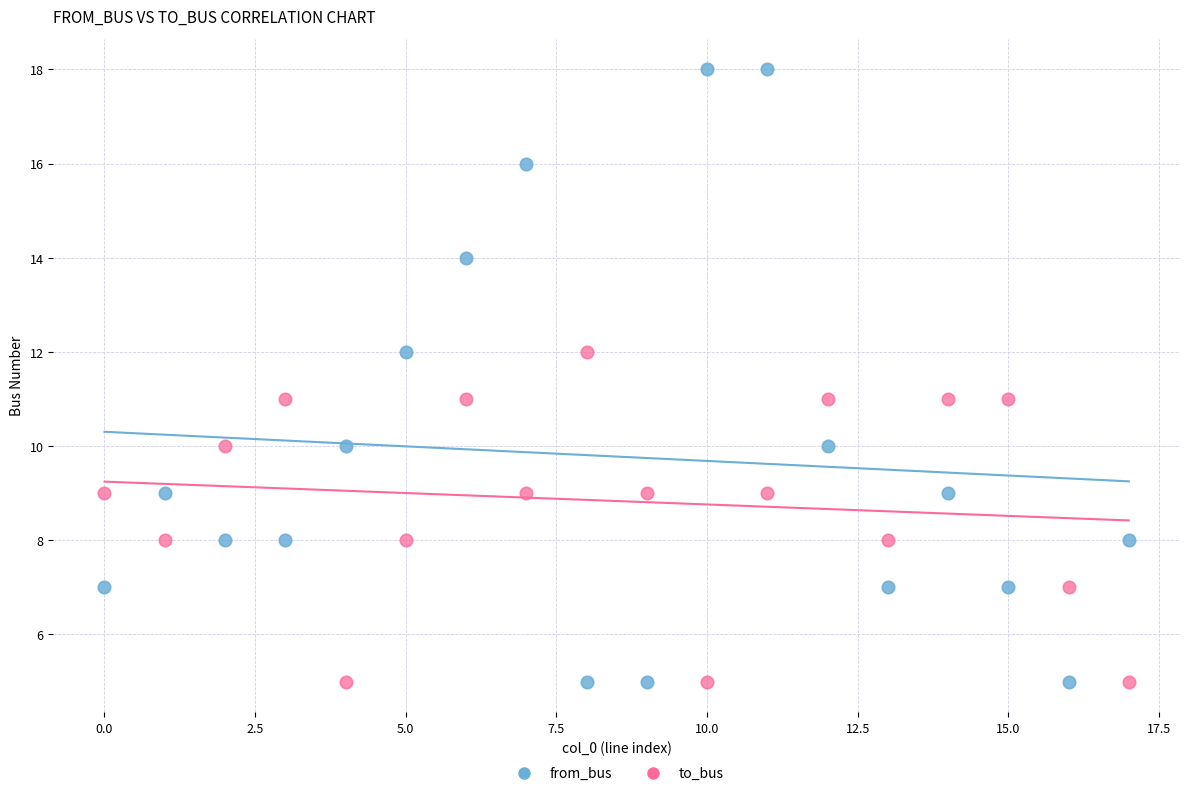

Which series has the widest spread of Y values?

from_bus